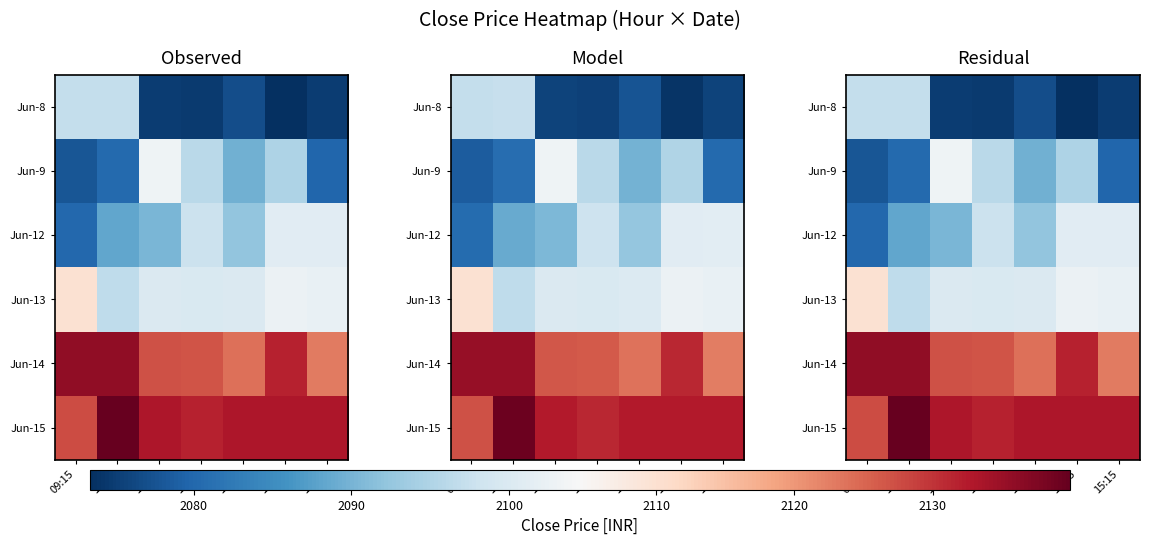

What is the difference between the maximum and minimum values in the Jun-8 series?

23.8